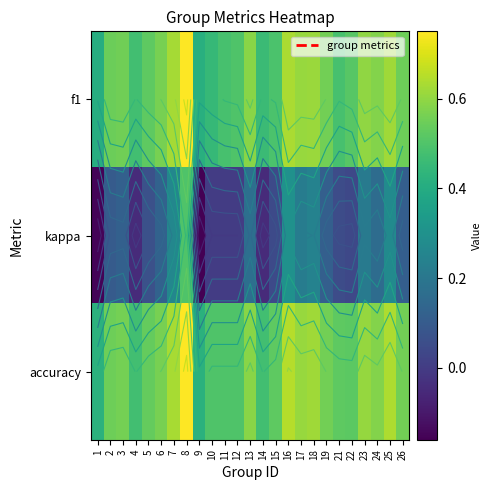

Is it true that accuracy equals 0.5 at 5?

True